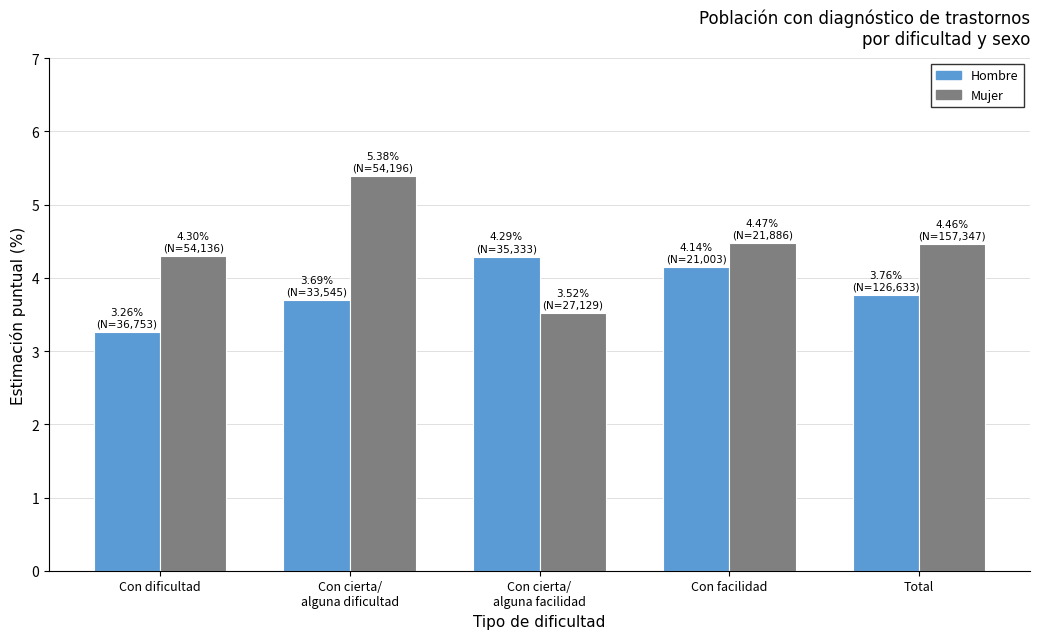

What are all the series names shown in the legend?

Hombre, Mujer